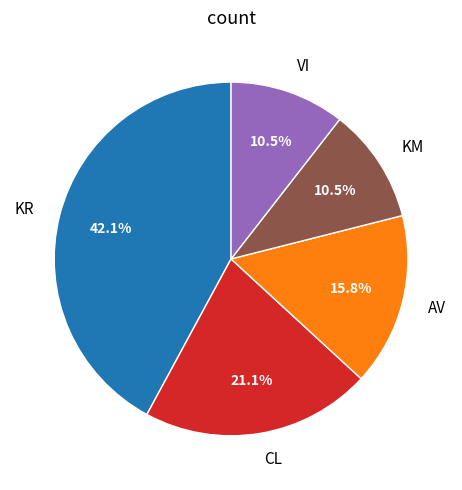

How many segments does this pie chart have?

5